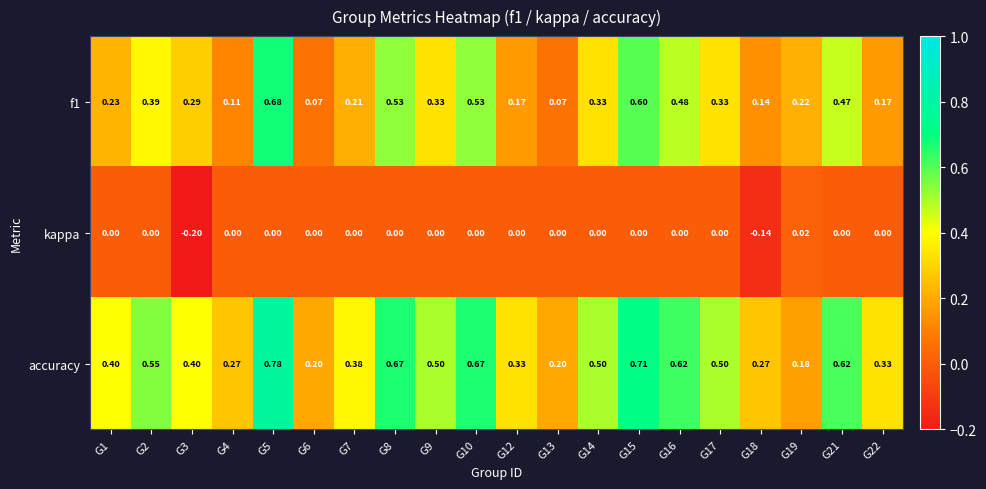

Is the value of accuracy at G18 greater than the value of f1 at G2?

No